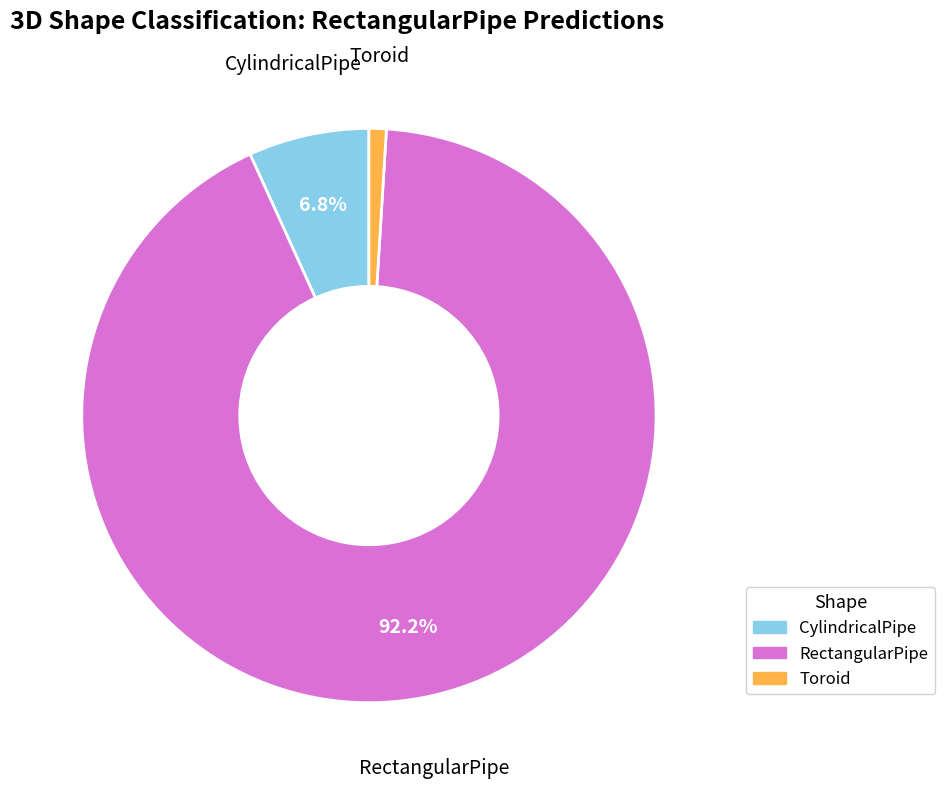

Does any single category account for the majority?

Yes